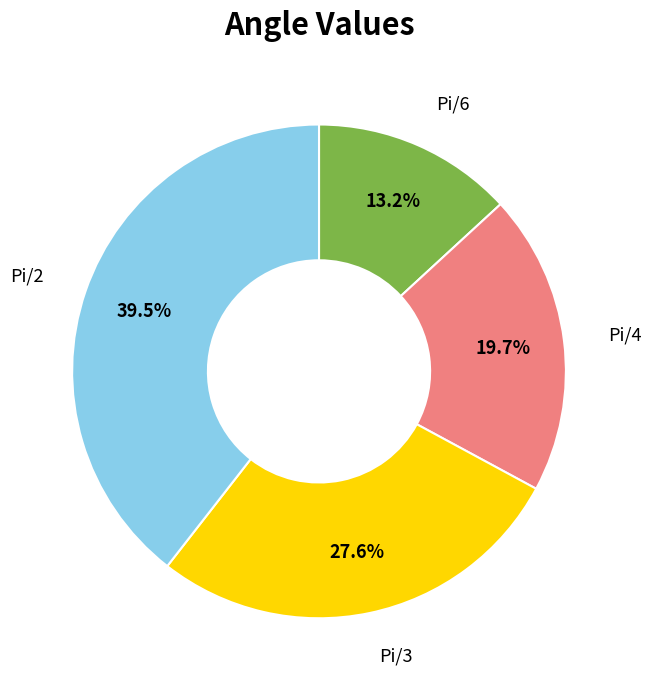

Does any single category account for the majority?

No